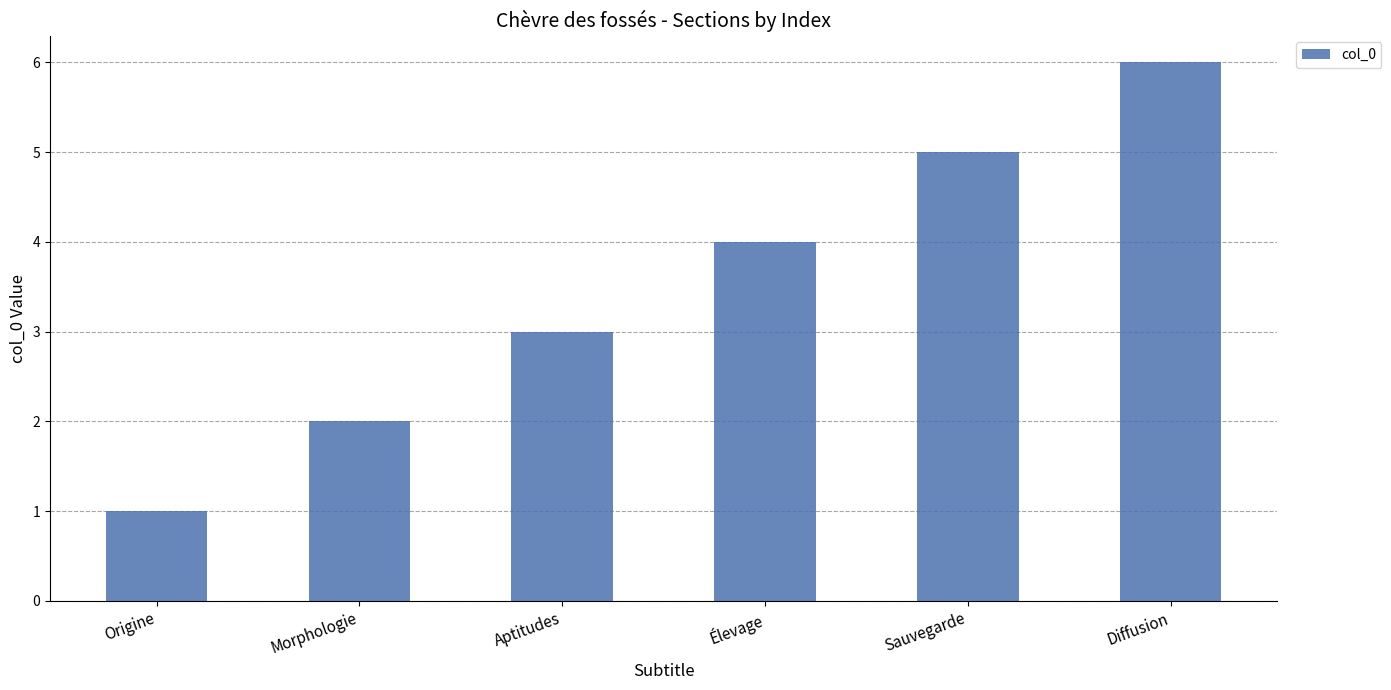

Reading left to right, what are all the values shown in this chart?

Origine=1	Morphologie=2	Aptitudes=3	Élevage=4	Sauvegarde=5	Diffusion=6